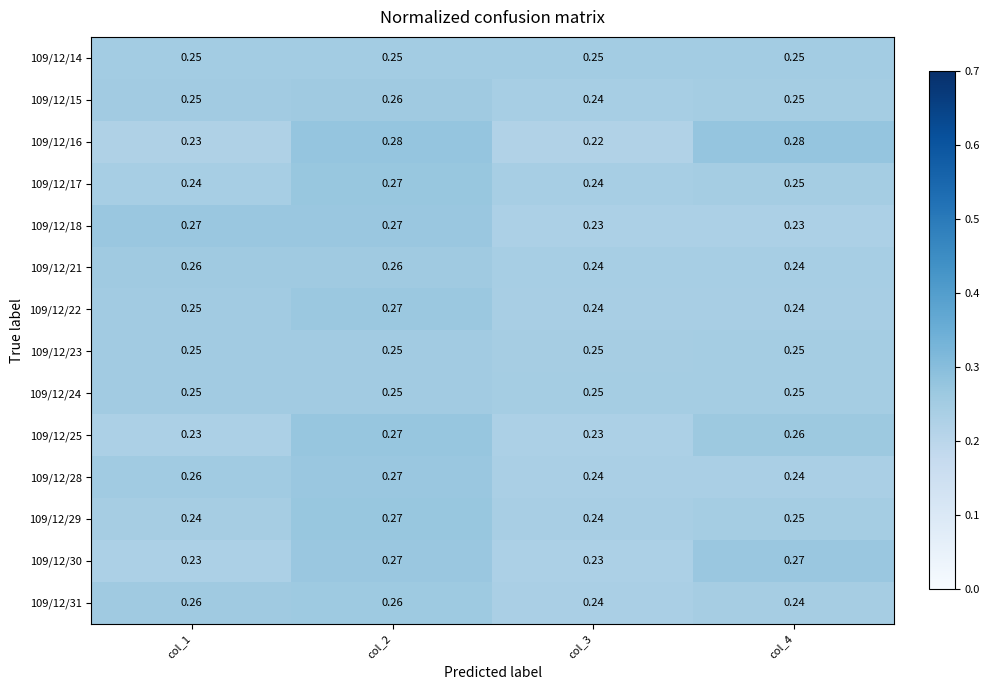

Which category has the lowest value across all series?

col_3